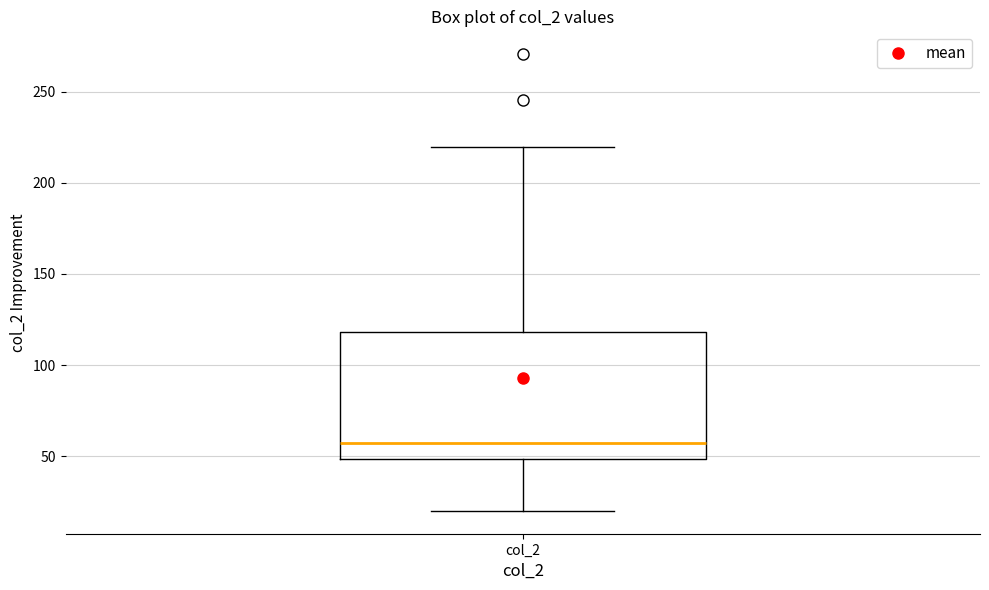

Where is the lower edge of the box for col_2 on the y-axis? The values are not printed on the chart, so give them approximately, as read against the axis.

50